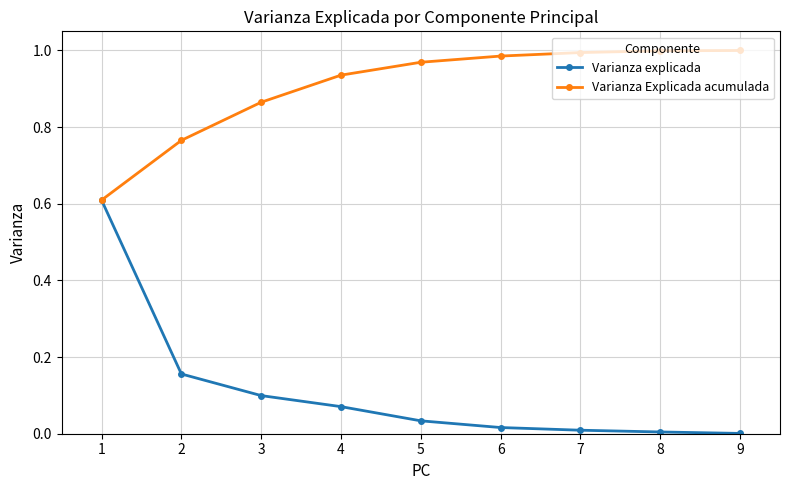

Which series has the largest range (max minus min)?

Varianza explicada